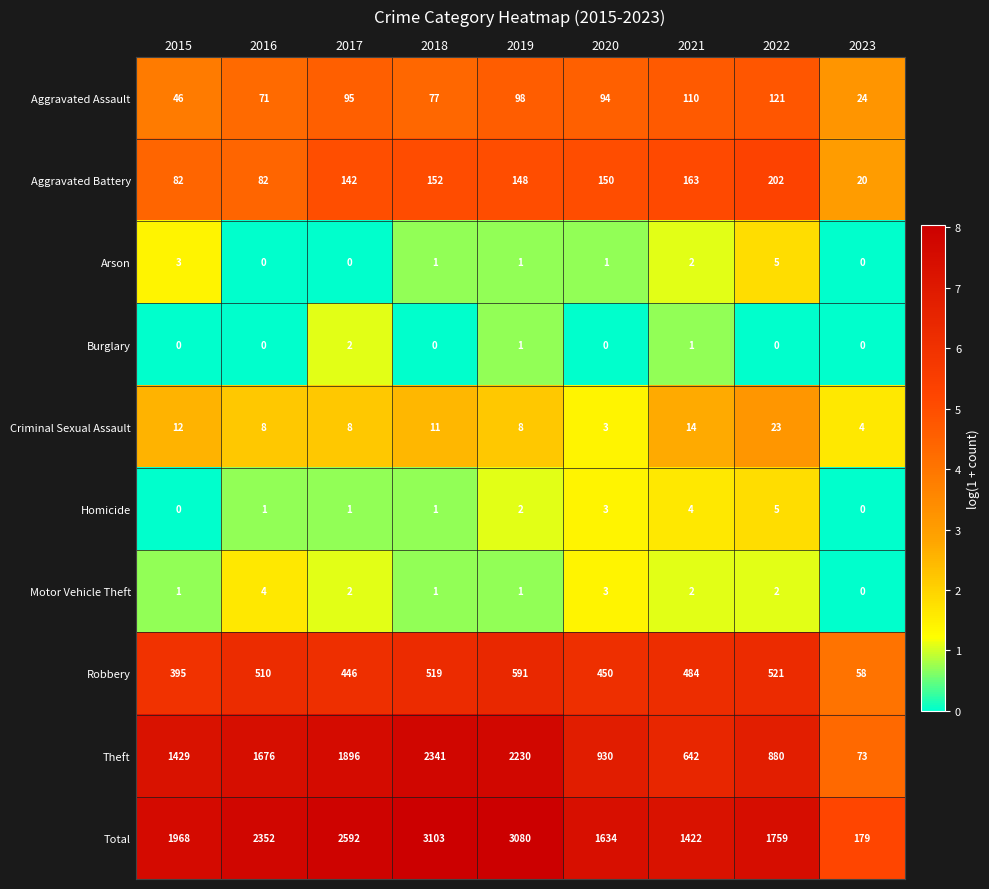

What is the maximum value for Robbery?

591